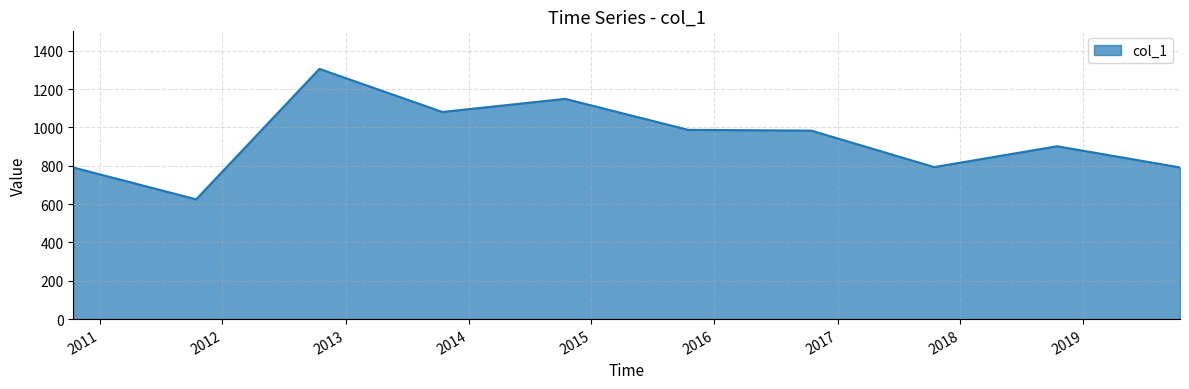

What is the maximum value shown in the chart?

1305.0